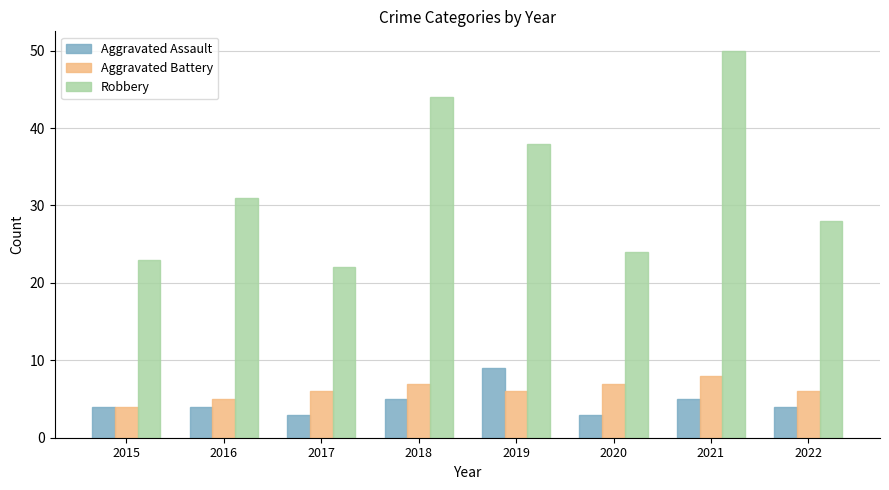

Which label corresponds to the largest value in the chart?

2021